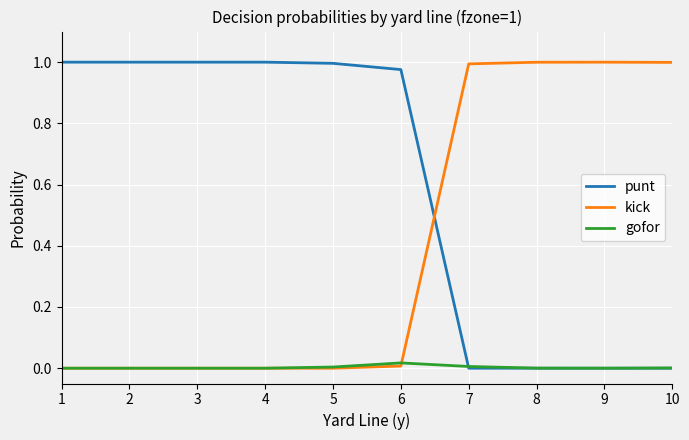

List the series in order of their overall mean, highest first.

punt, kick, gofor